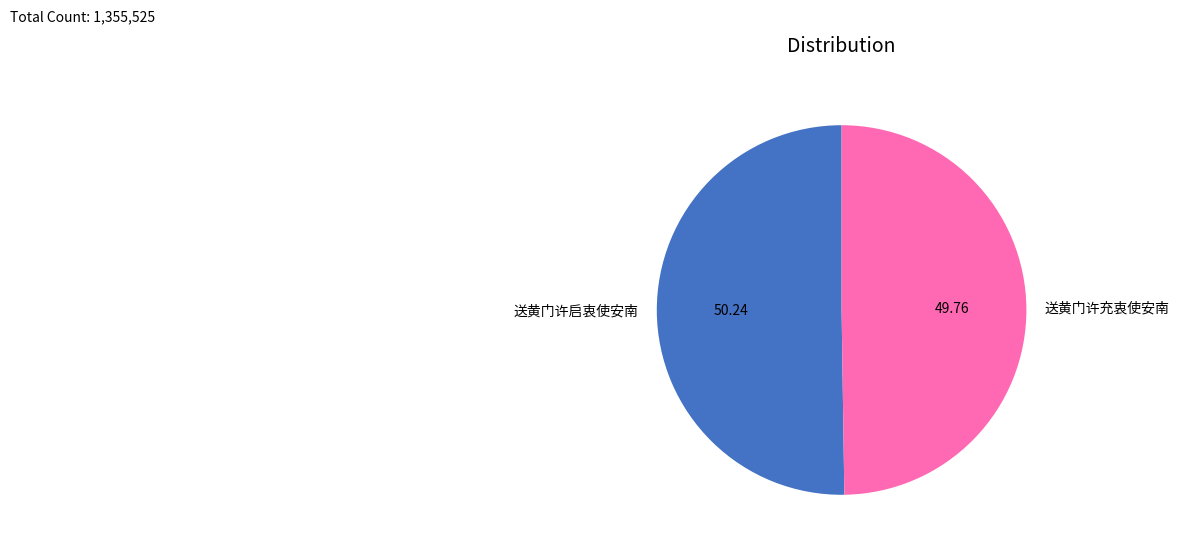

Approximately how many times larger is the value at 送黄门许启衷使安南 compared to 送黄门许充衷使安南?

1.0